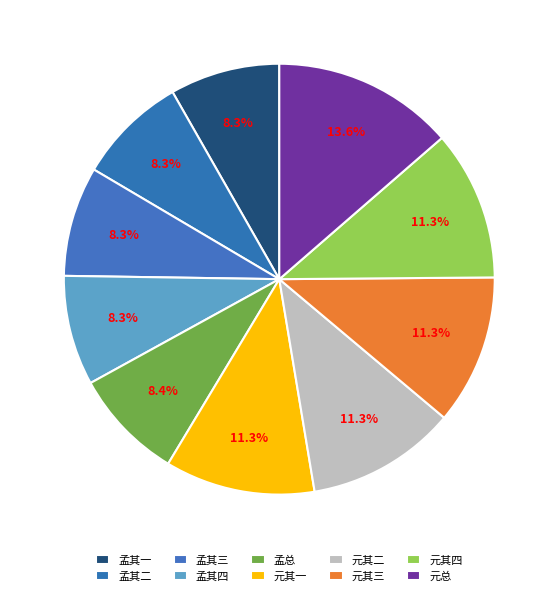

Count the number of slices in the pie.

10